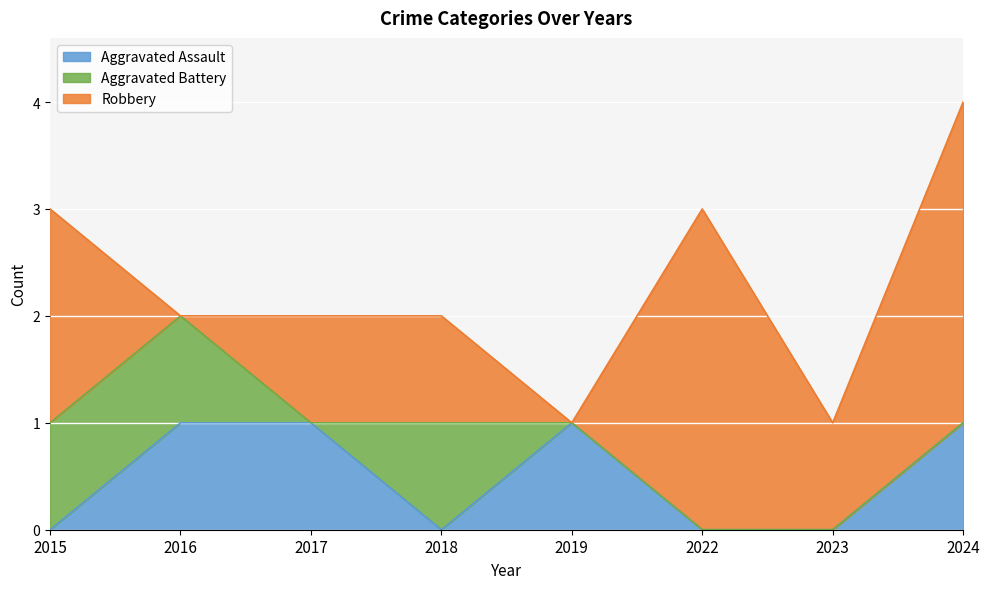

At which category does Aggravated Assault reach its first local valley?

2018